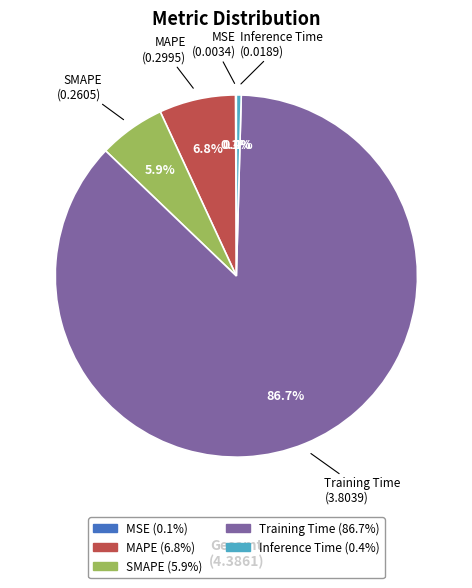

True or false: Inference Time accounts for 0% of the total.

True